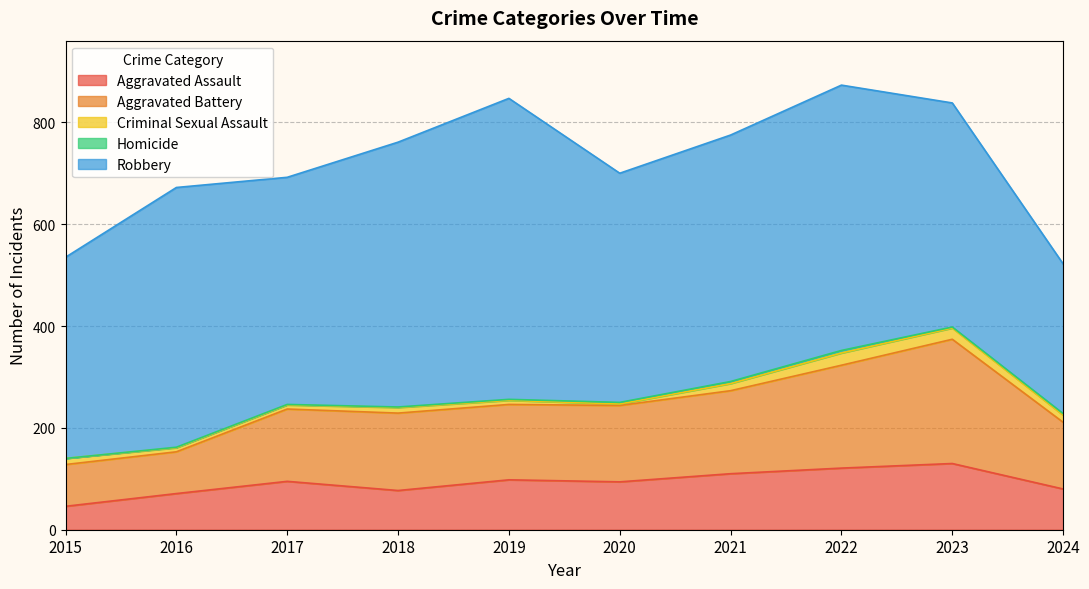

Does the chart display data point markers on the line(s)?

No